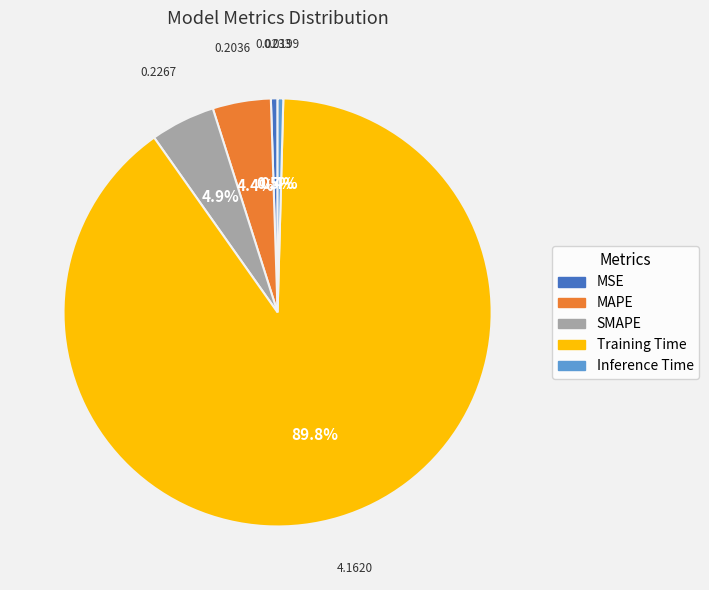

To the nearest percent, what is the combined percentage of MSE and Training Time?

90%